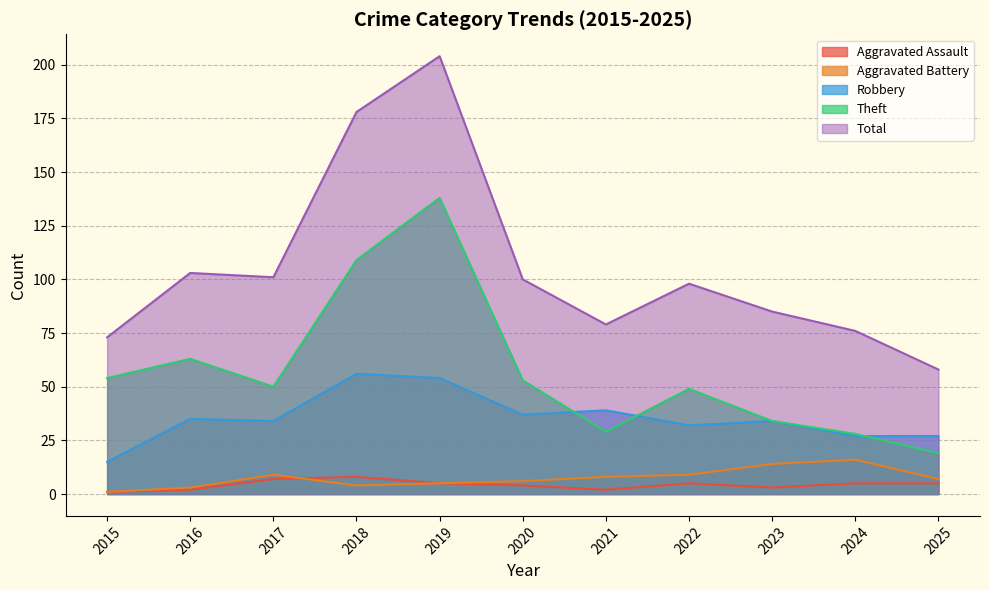

How many lines are shown in the chart?

5